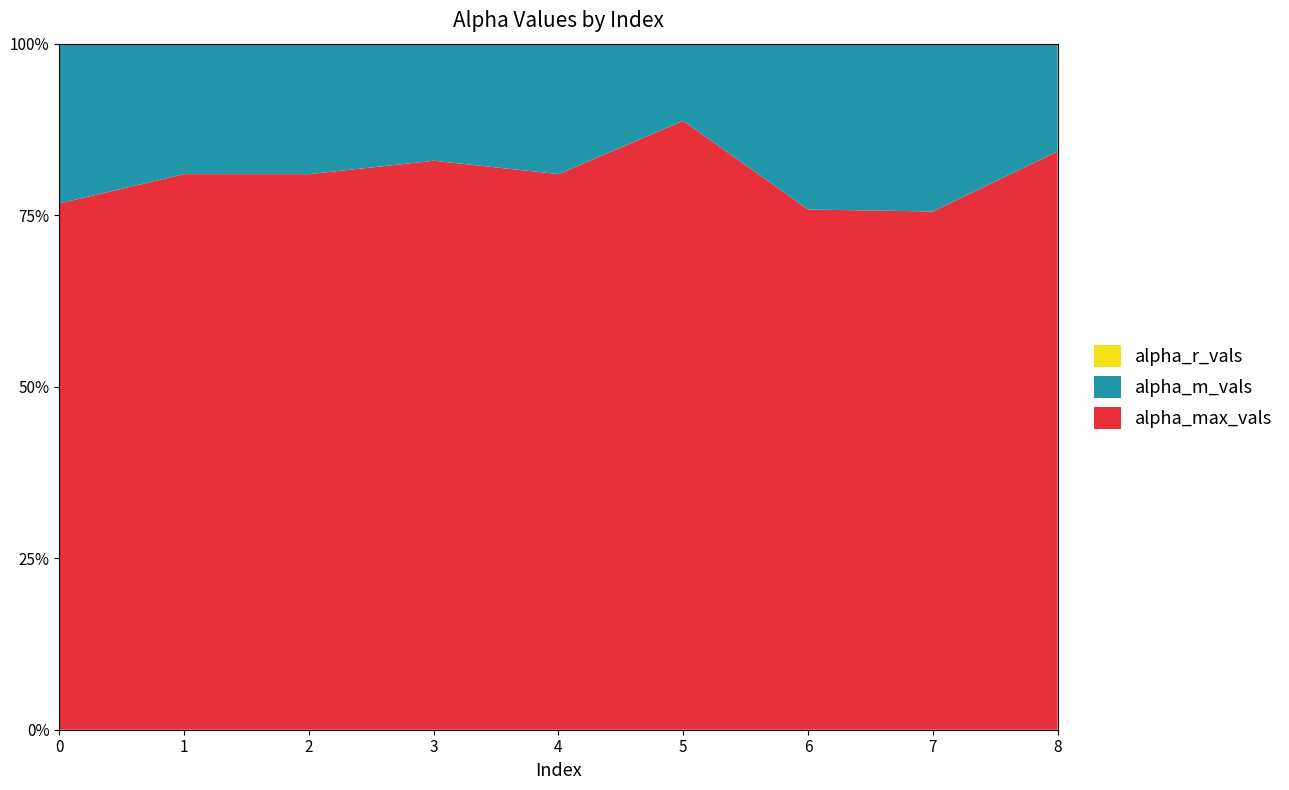

Reading left to right, extract all data points from this chart.

alpha_max_vals: 0=1.7	1=1.8	2=1.8	3=1.8	4=1.8	5=2.0	6=1.7	7=1.7	8=1.9
alpha_m_vals: 0=1.3	1=1.3	2=1.3	3=1.4	4=1.3	5=1.5	6=1.2	7=1.2	8=1.4
alpha_r_vals: 0=1.2	1=1.3	2=1.3	3=1.4	4=1.3	5=1.5	6=1.2	7=1.2	8=1.4